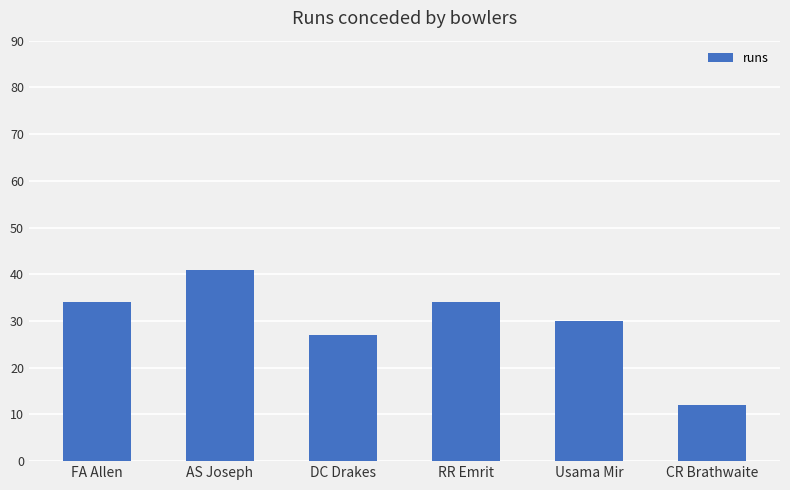

Which has a higher value, RR Emrit or DC Drakes?

RR Emrit